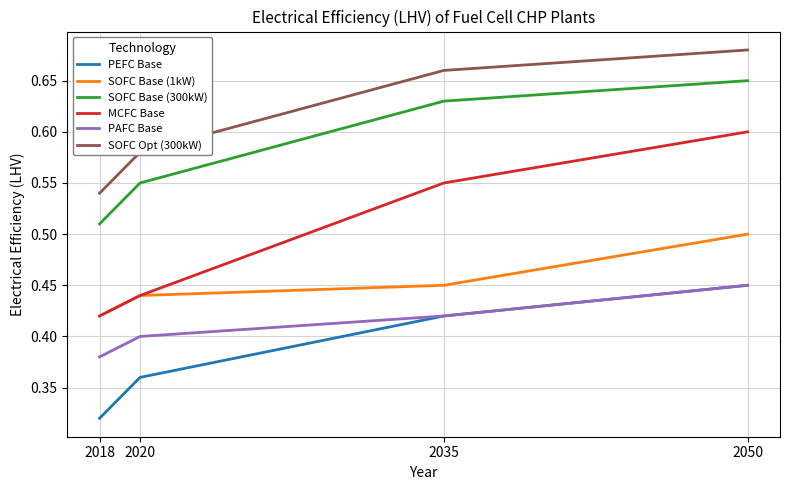

At which category does the chart reach its minimum across all series?

2018